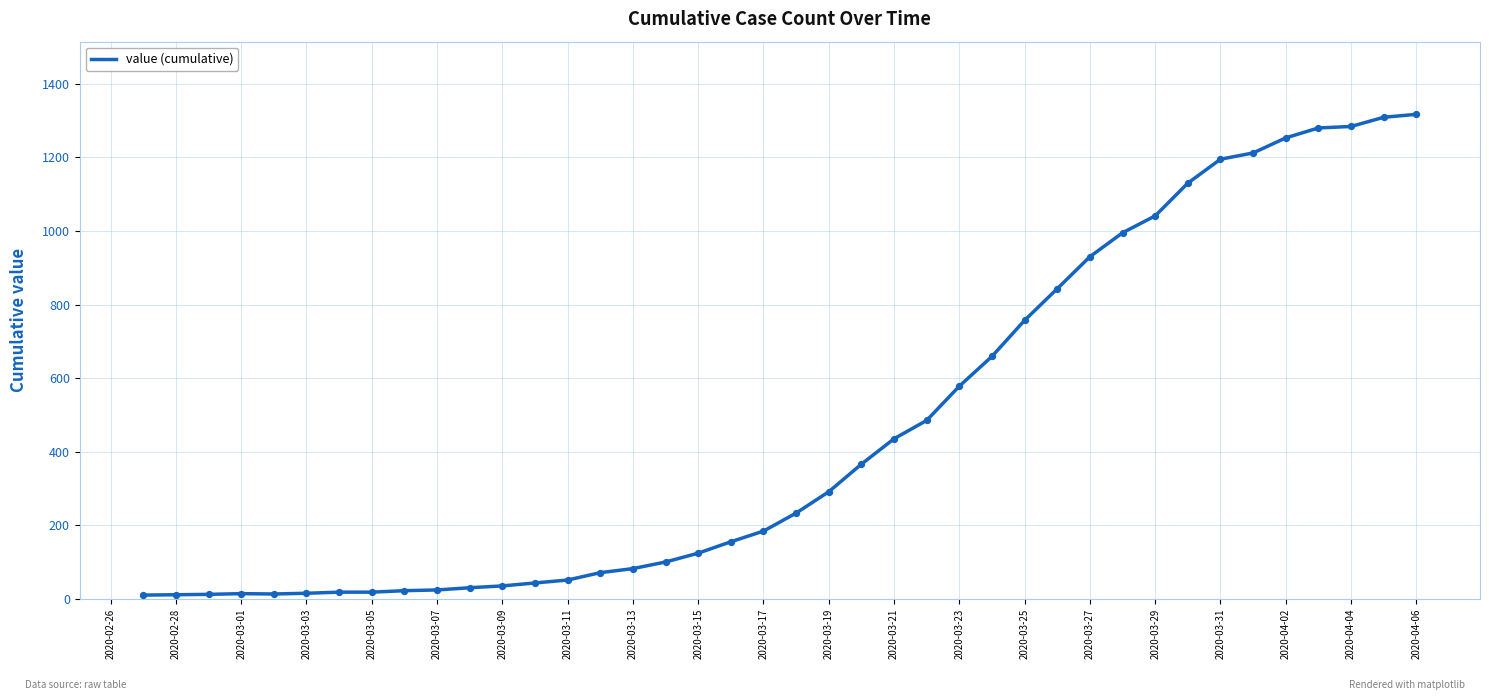

What is the greatest value displayed?

1317